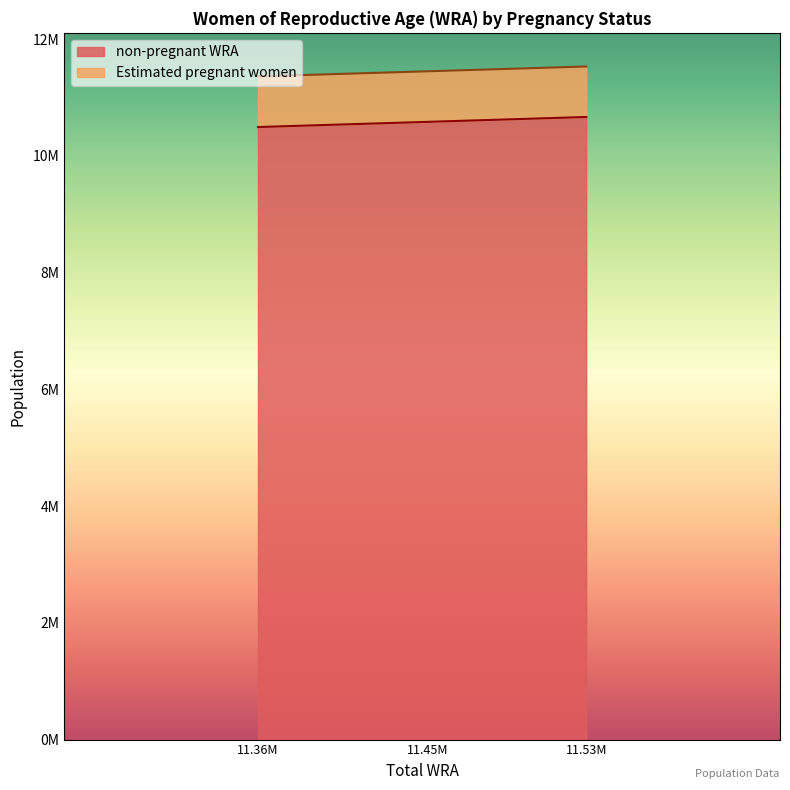

What is the value of the Estimated pregnant women point at the 1st from the left?

11363015.0